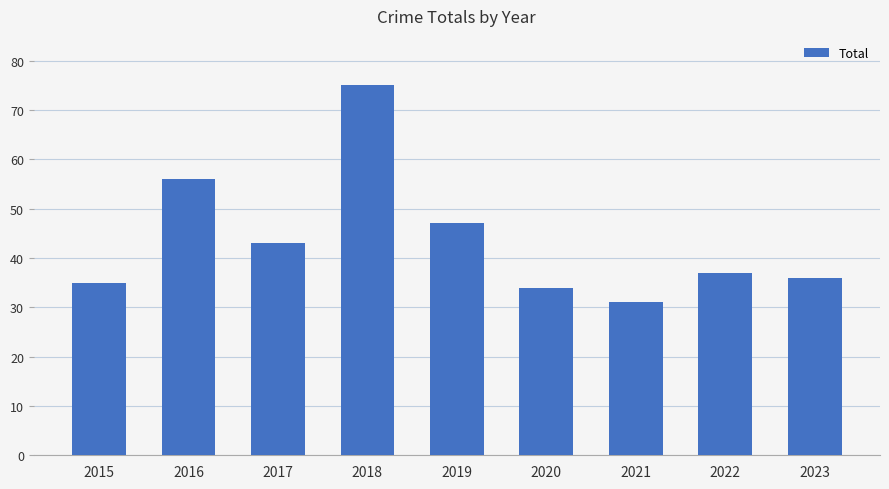

The chart shows a value of 37 at 2022. True or false?

True